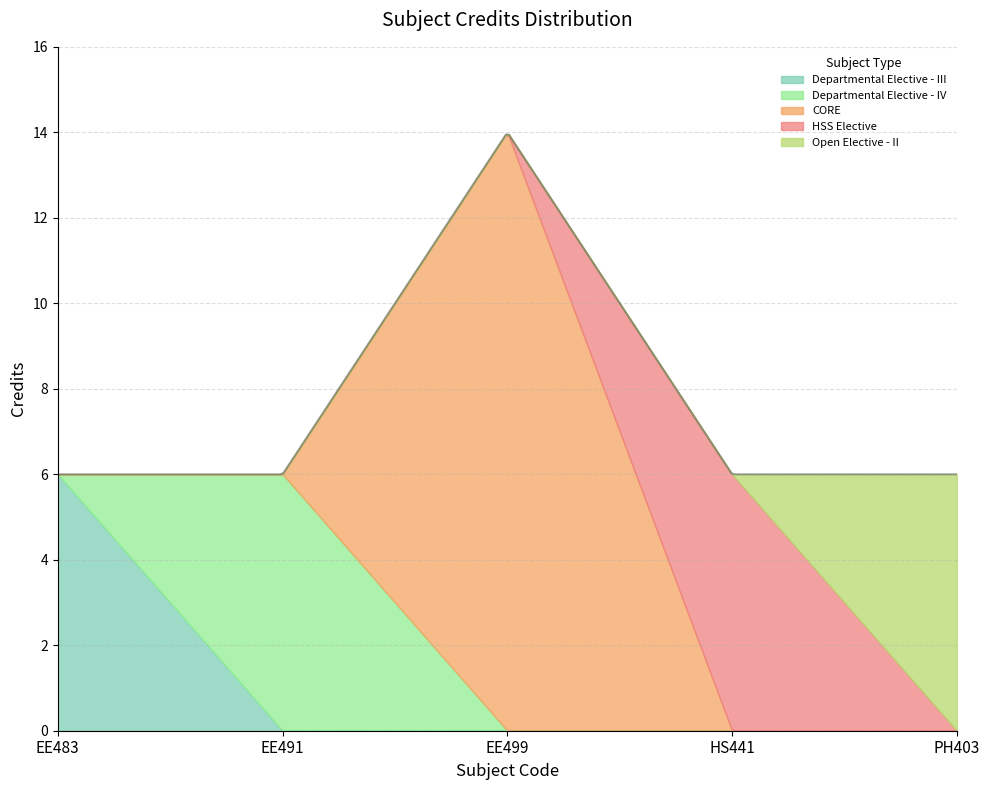

Where is the first local maximum?

EE499